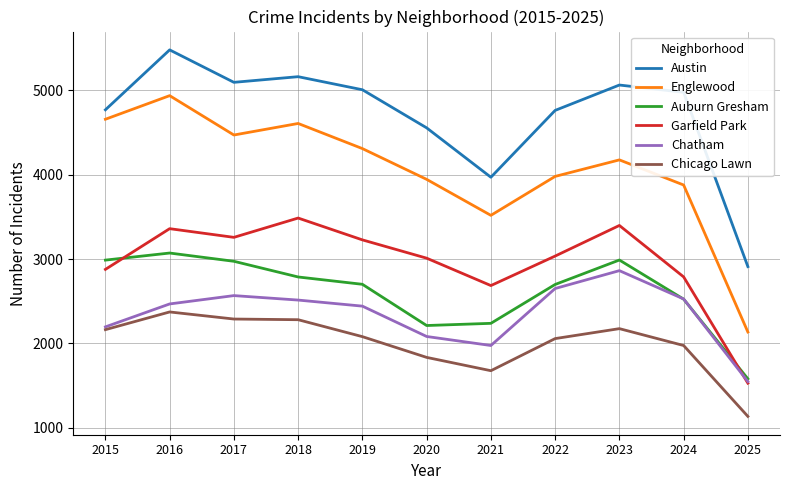

Where is the first local maximum for Auburn Gresham?

2016